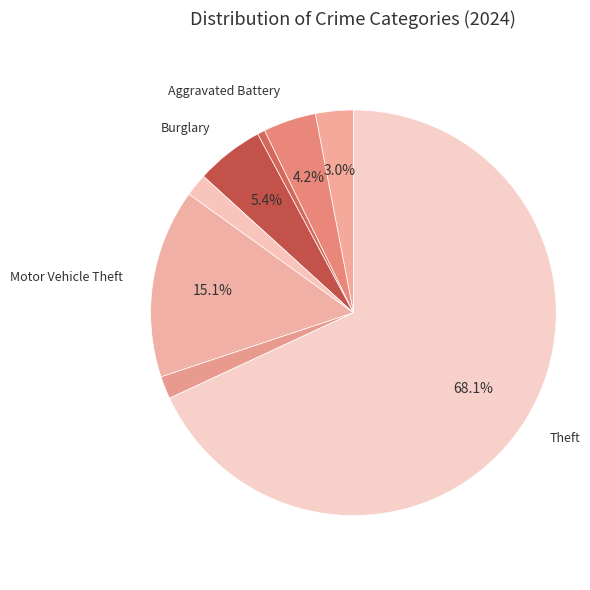

To the nearest percent, what is the difference between the largest and smallest slice percentages?

67%